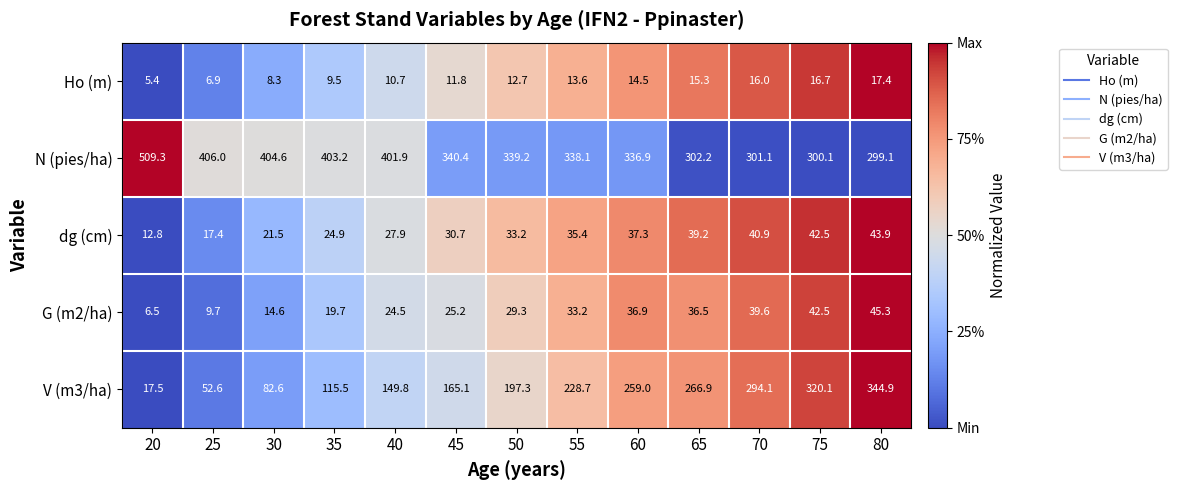

Which series has the widest spread of values?

V (m3/ha)